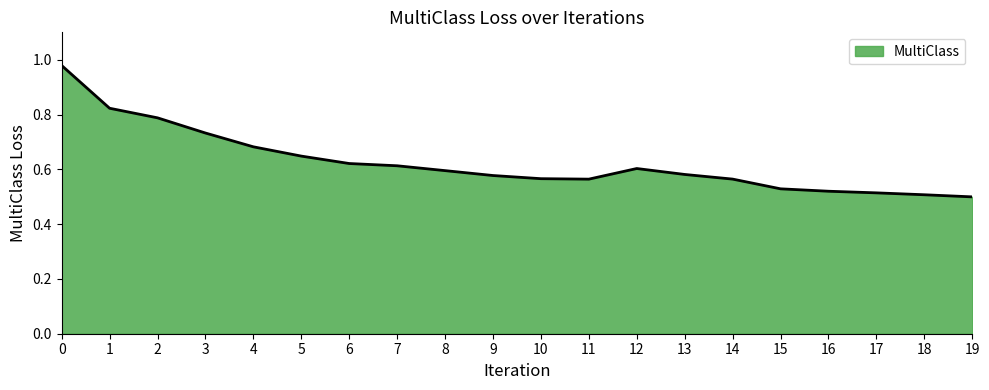

Between 6 and 15, which is larger?

6